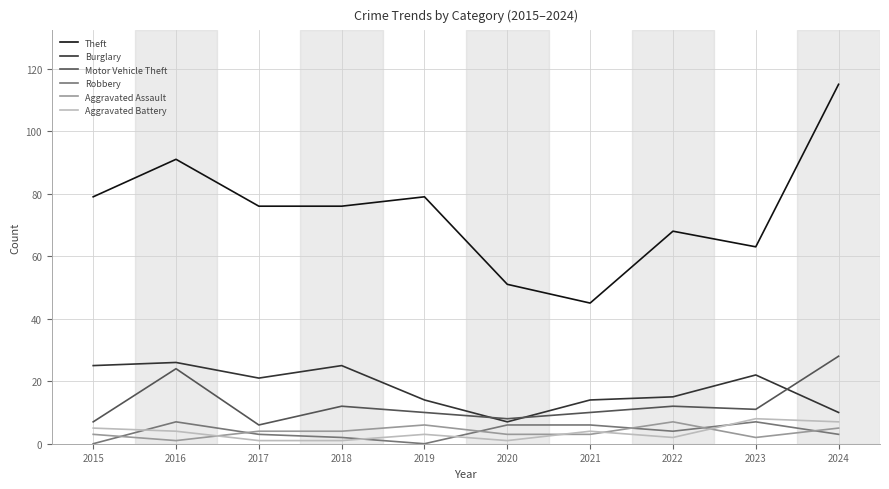

Where is the first local maximum for Motor Vehicle Theft?

2016